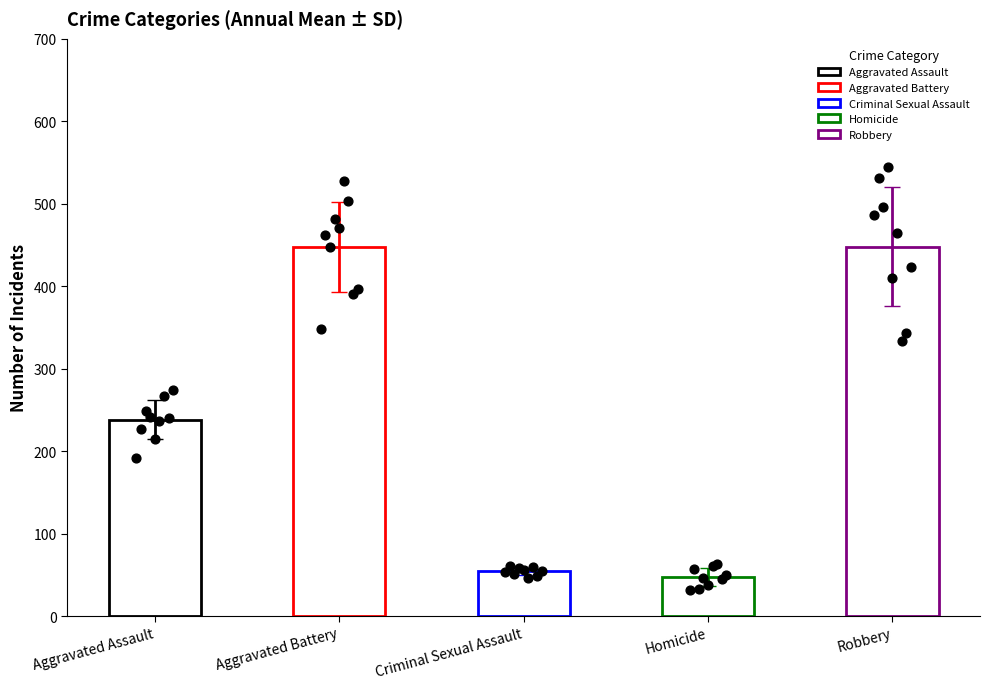

Which series reaches the maximum Y coordinate?

Robbery